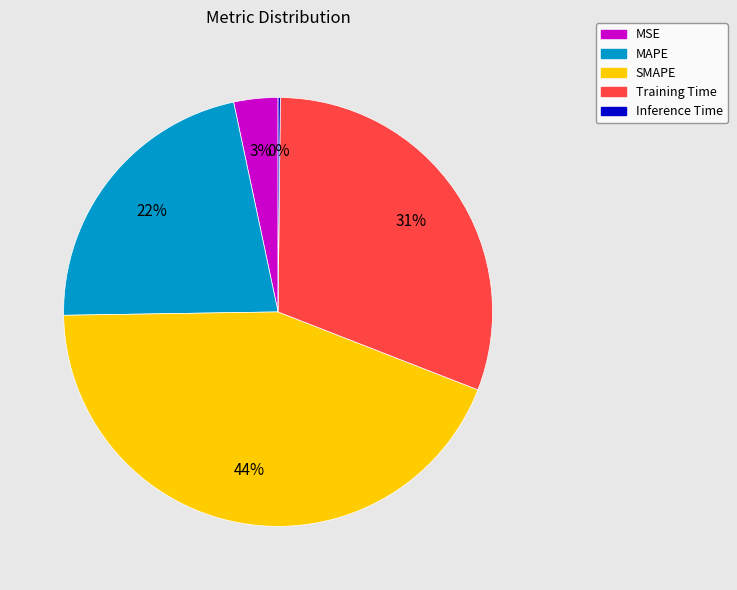

To the nearest percent, what is the average slice percentage?

20%